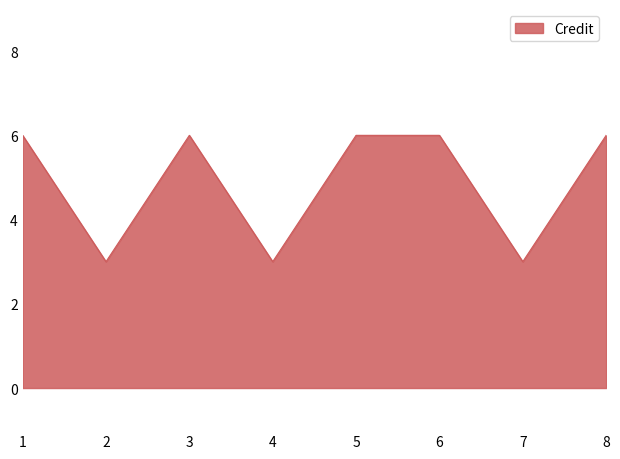

The chart shows a value of 1 at 8. True or false?

False